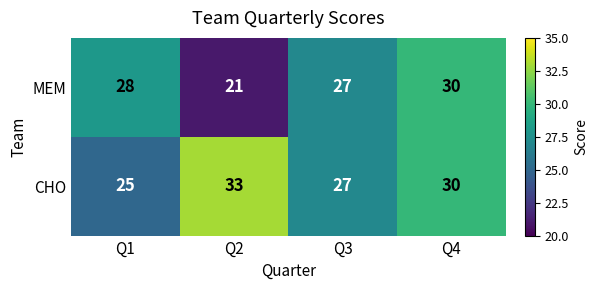

Which series has the widest spread of values?

MEM